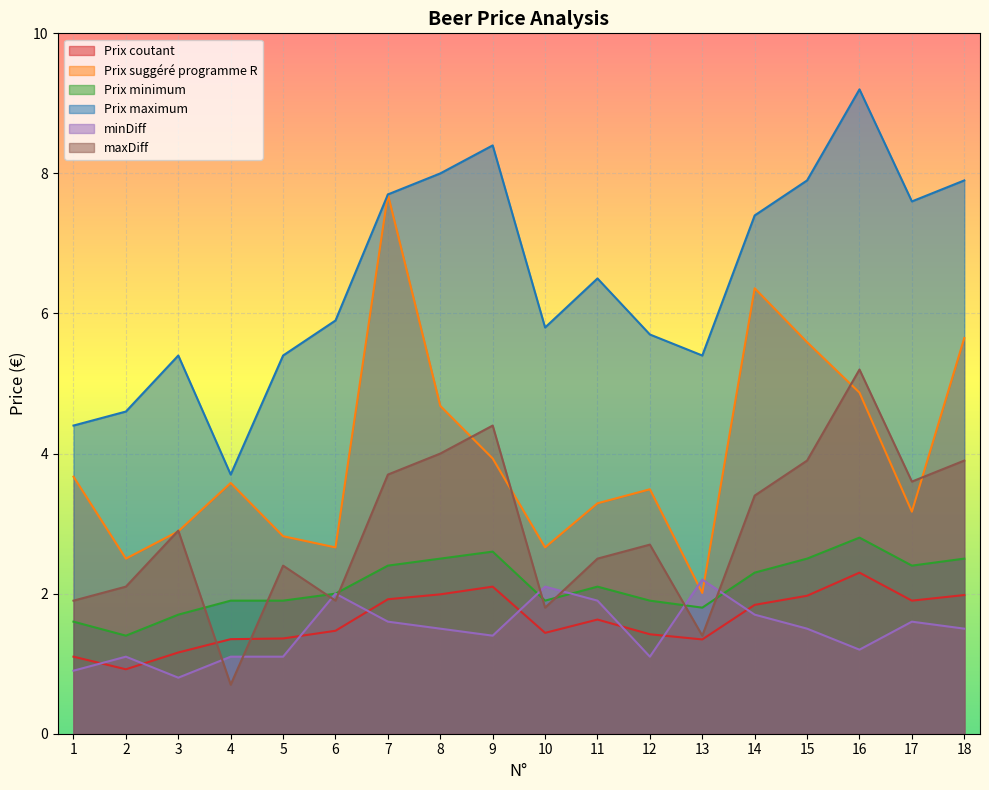

True or false: Prix coutant and Prix suggéré programme R intersect in this chart.

False